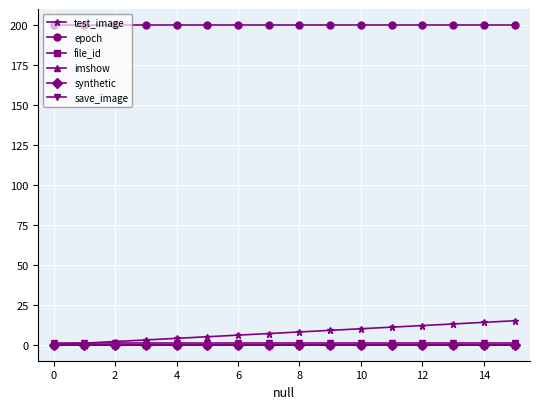

Is this an area chart (filled region under the line)?

No